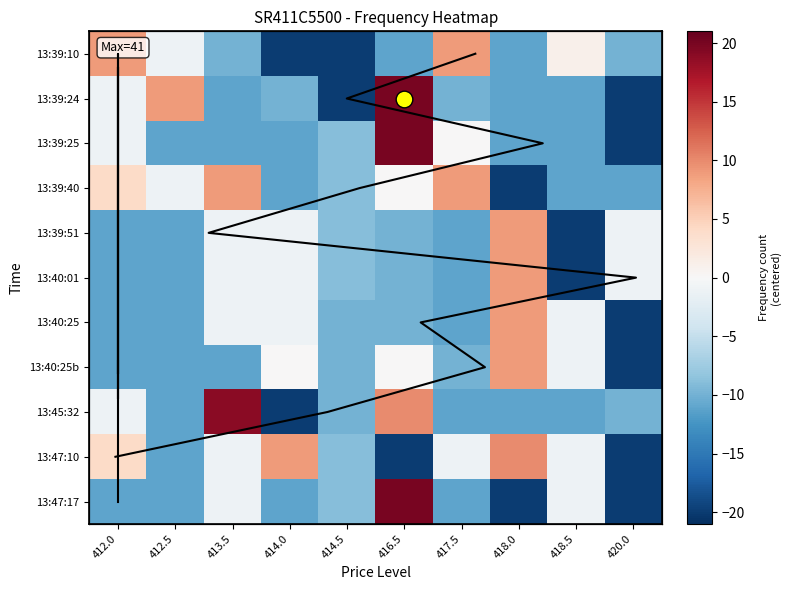

Reading left to right, extract all data points from this chart.

13:39:10.250#: 9	-1	-10	-20	-20	-11	9	-11	1	-10
13:39:24.250#: -1	9	-11	-10	-20	20	-10	-11	-11	-20
13:39:25.250#: -1	-11	-11	-11	-9	20	0	-11	-11	-20
13:39:40.500#: 4	-1	9	-11	-9	0	9	-20	-11	-11
13:39:51.0#: -11	-11	-1	-1	-9	-10	-11	9	-20	-1
13:40:01.250#: -11	-11	-1	-1	-9	-10	-11	9	-20	-1
13:40:25.250#: -11	-11	-1	-1	-10	-10	-11	9	-1	-20
13:40:25.500#: -11	-11	-11	0	-10	0	-10	9	-1	-20
13:45:32.500#: -1	-11	19	-20	-10	10	-11	-11	-11	-10
13:47:10.0#: 4	-11	-1	9	-9	-20	-1	10	-1	-20
13:47:17.250#: -11	-11	-1	-11	-9	20	-11	-20	-1	-20